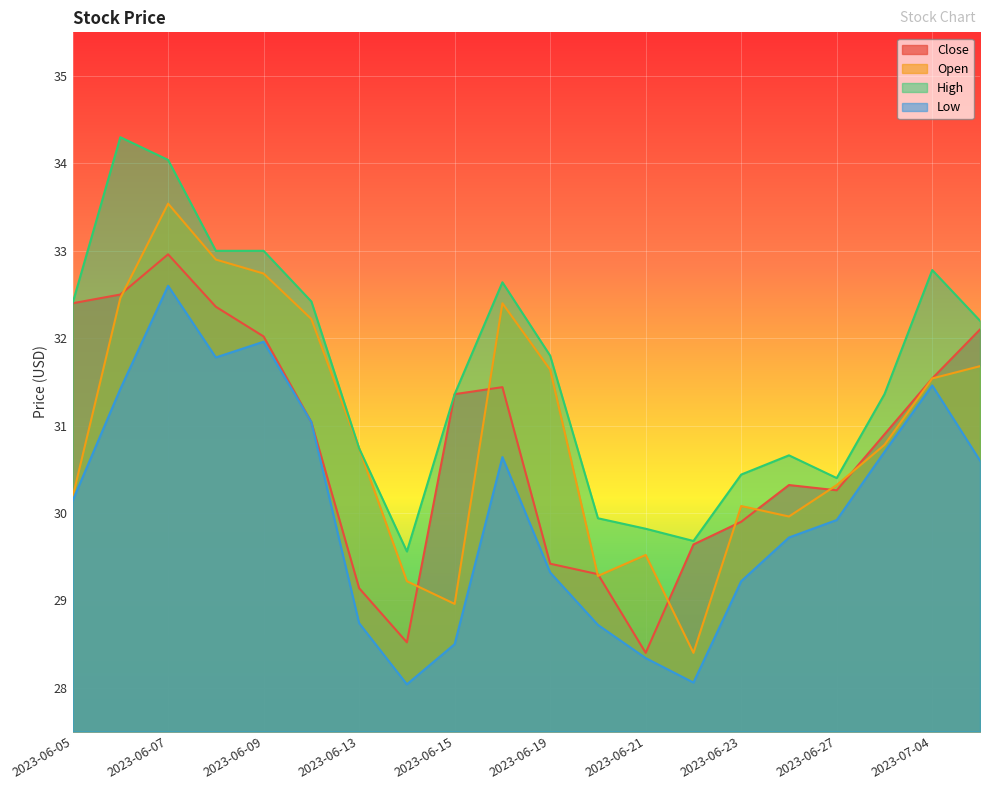

True or false: High and Low cross at least once.

False